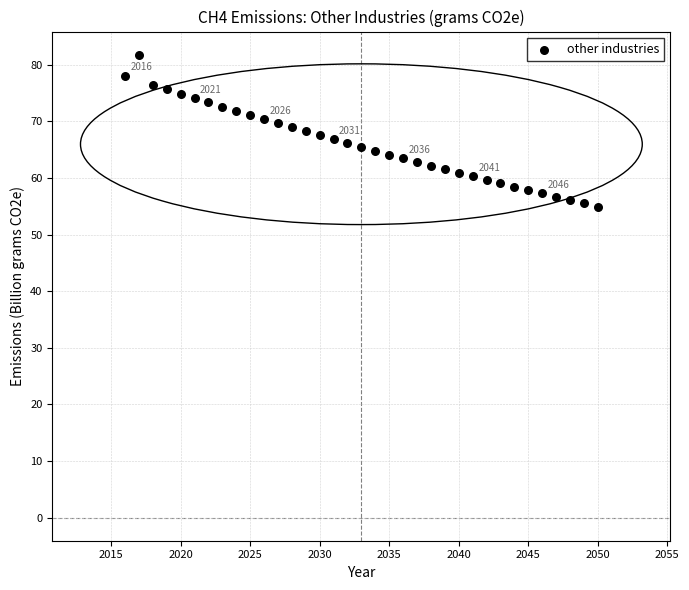

What is the range of Y values (max minus min)?

26.8